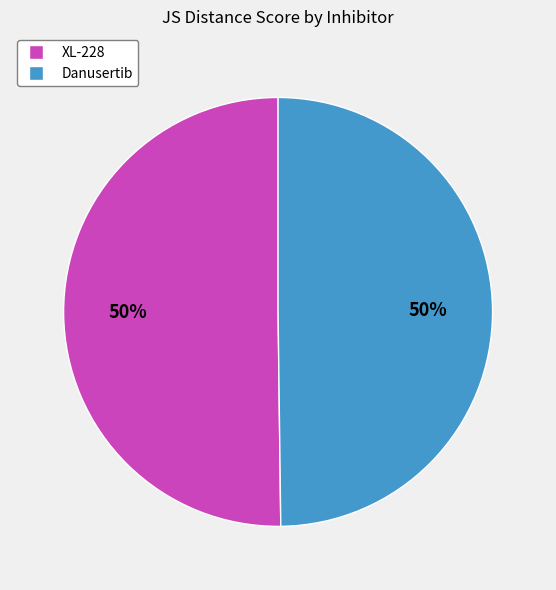

Combined, do Danusertib and XL-228 account for over 50%?

Yes